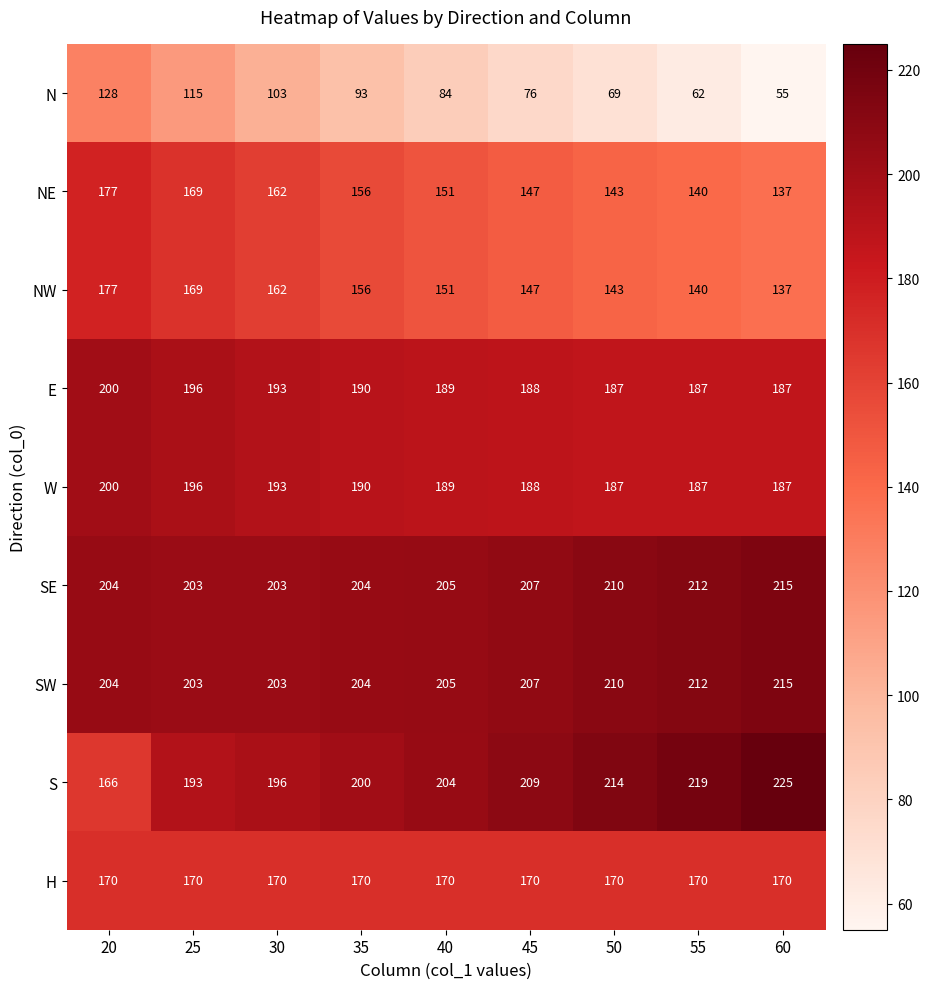

What is the difference between the highest and lowest values at 20?

76